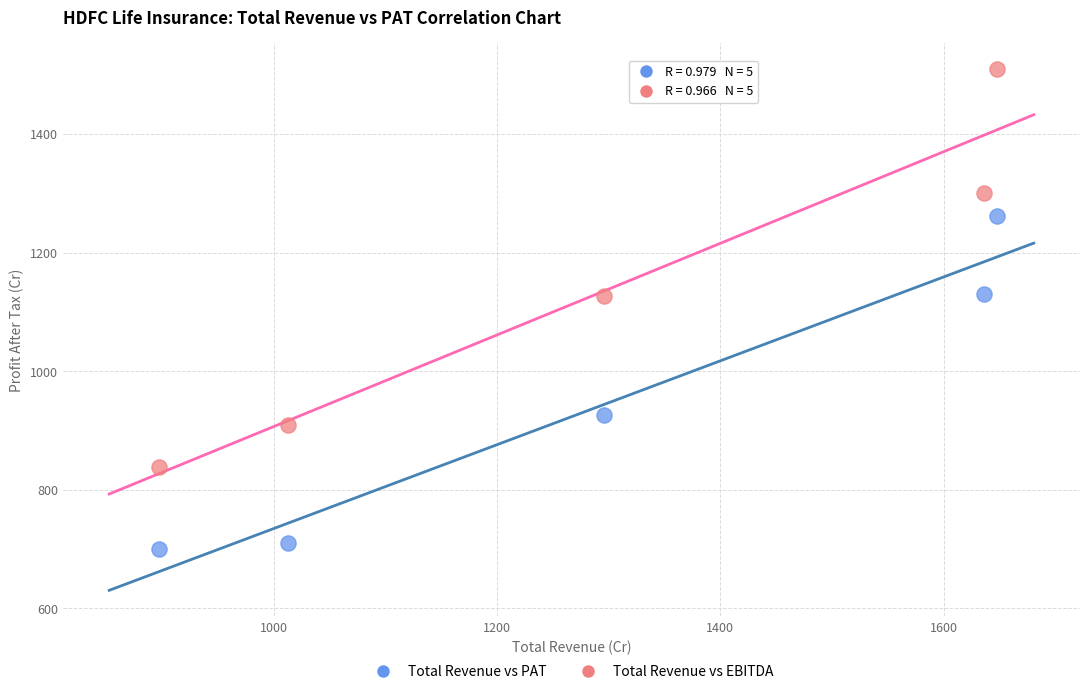

Which series contains the highest Y value?

Total Revenue vs EBITDA